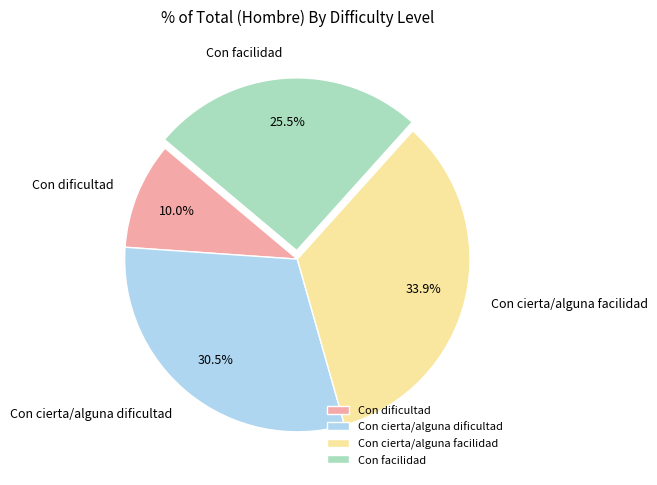

Is it true that Con dificultad is 22% of the pie?

False